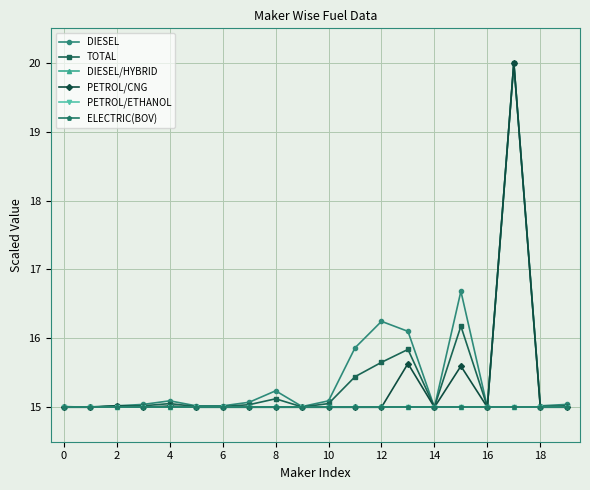

Is this an area chart (filled region under the line)?

No